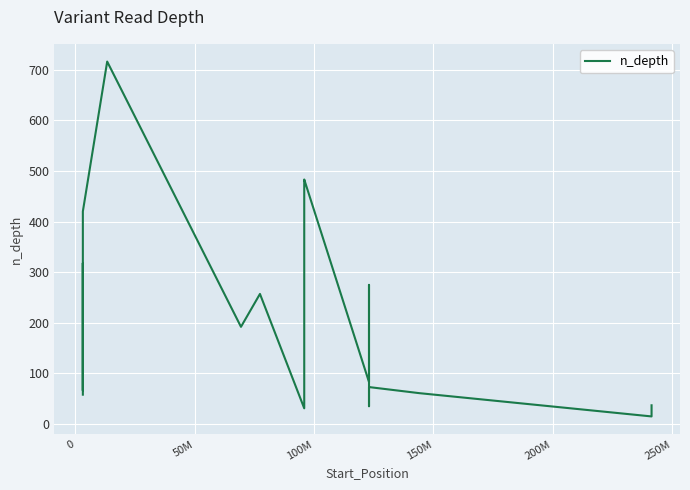

How many lines are shown in the chart?

1